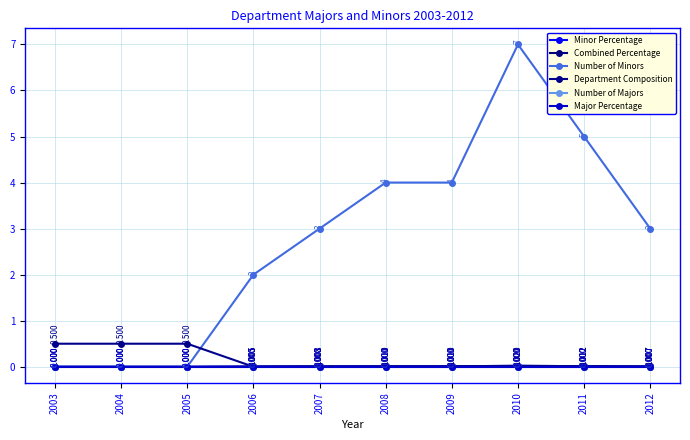

Does the chart have visible grid lines?

Yes